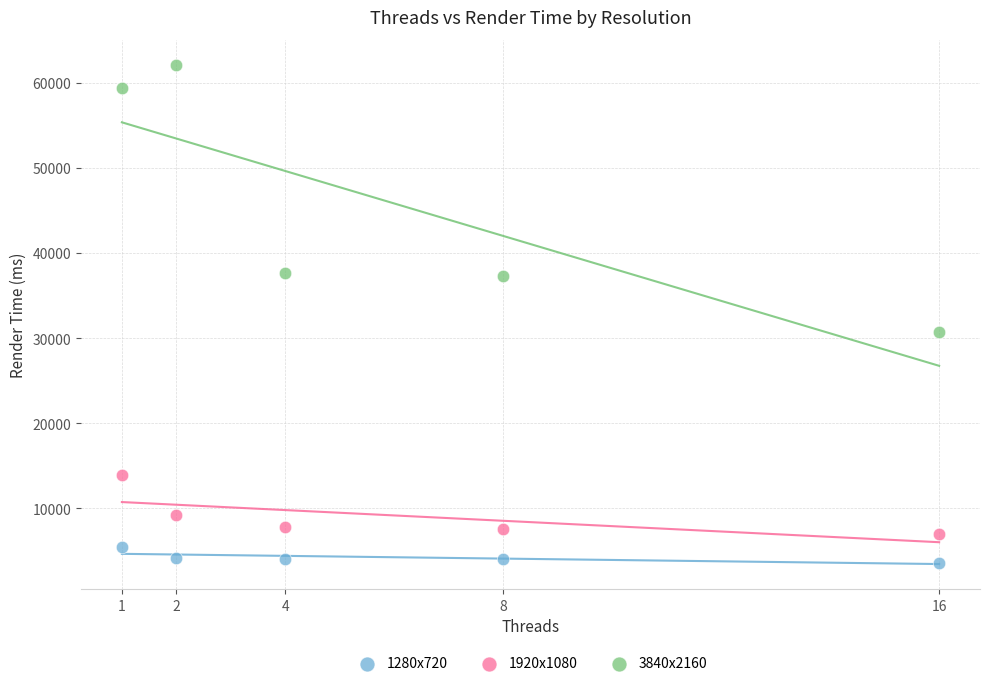

Which series has the largest Y range (max minus min)?

3840x2160